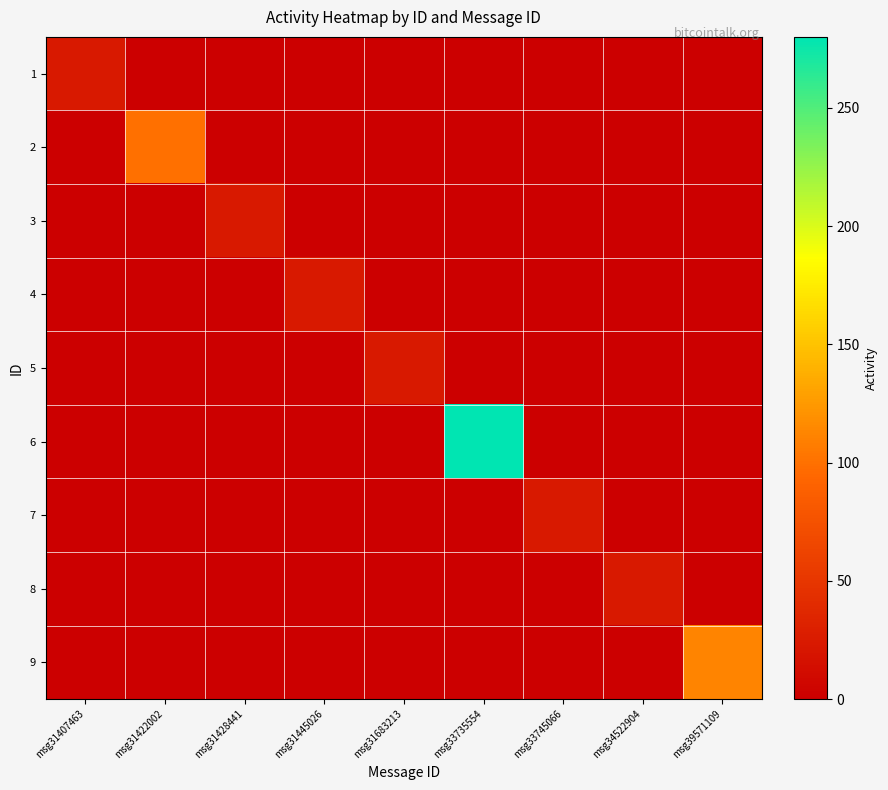

Rank the series by their maximum value, from lowest to highest.

1, 3, 4, 5, 7, 8, 2, 9, 6